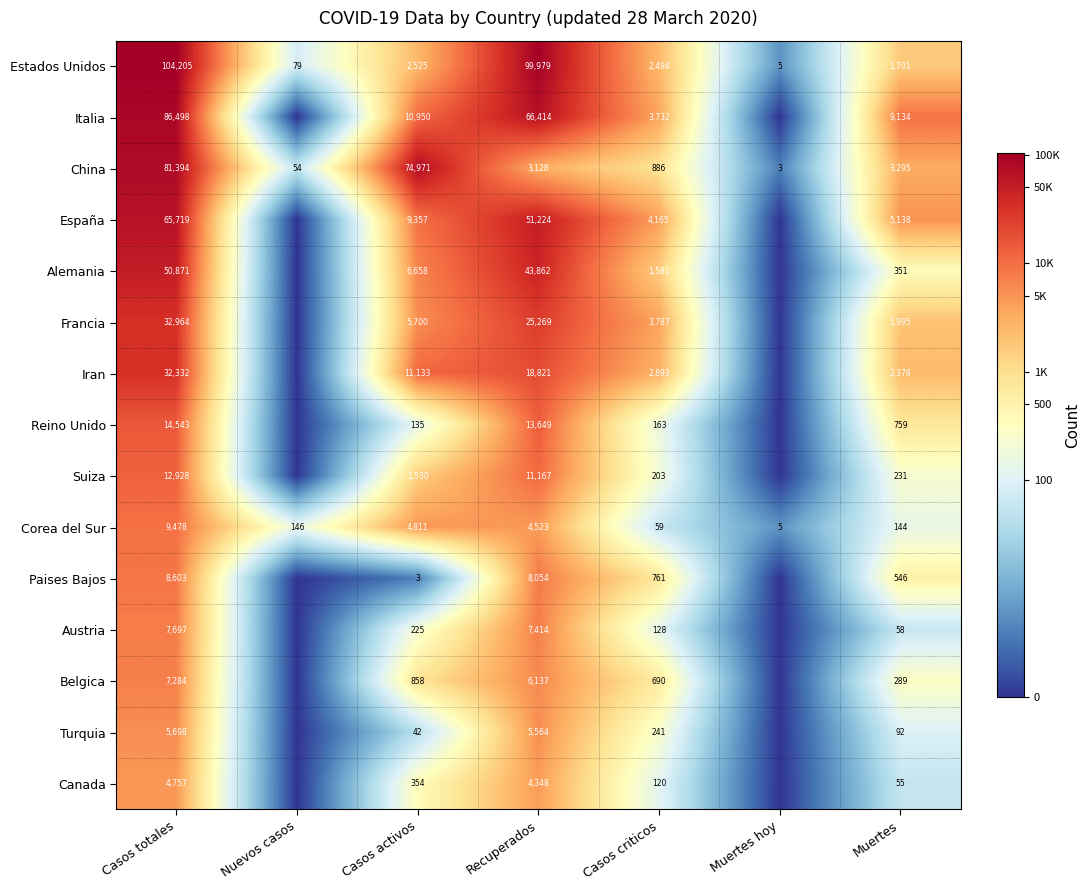

Is it true that Paises Bajos equals 9.1 at Casos criticos?

False